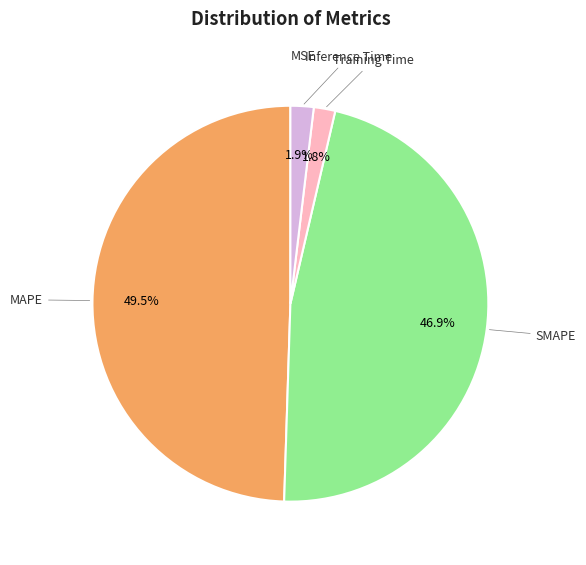

Does any single category account for the majority?

No